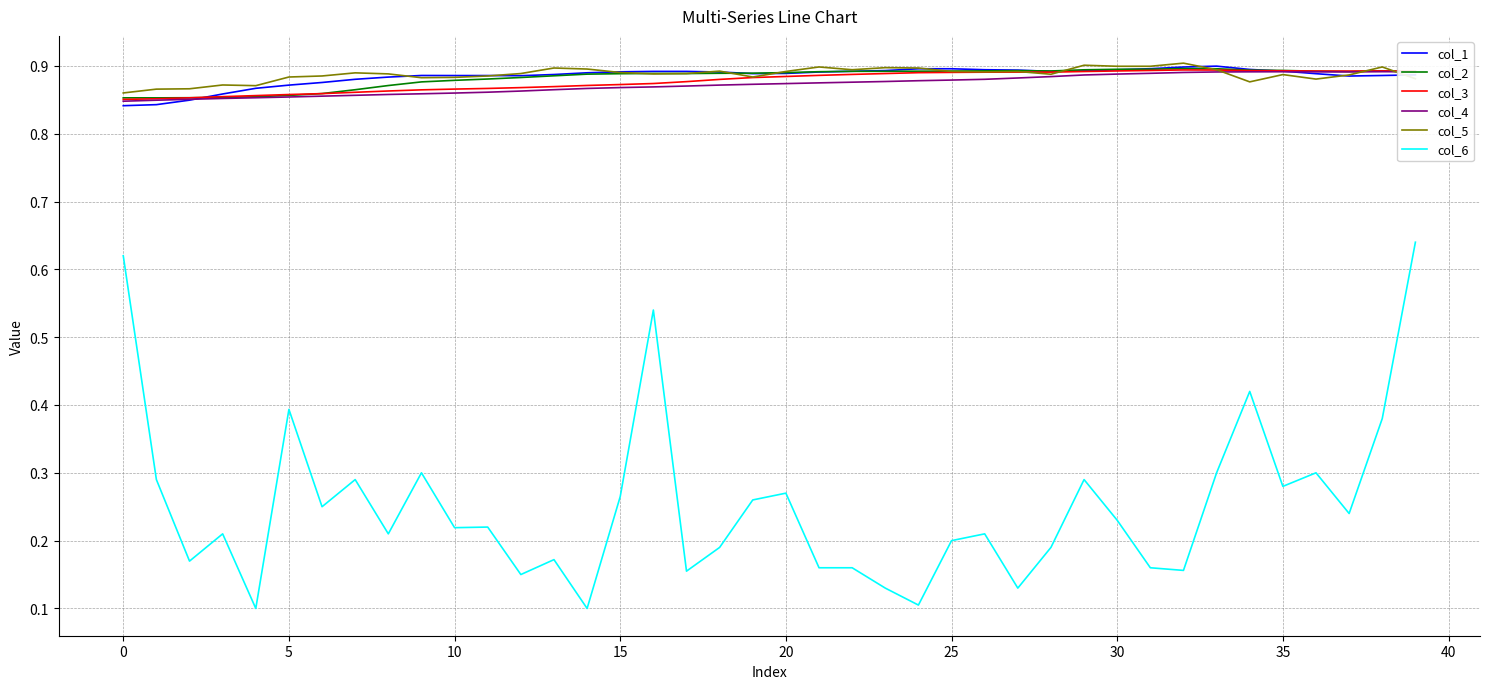

Which series has the widest spread of values?

col_6